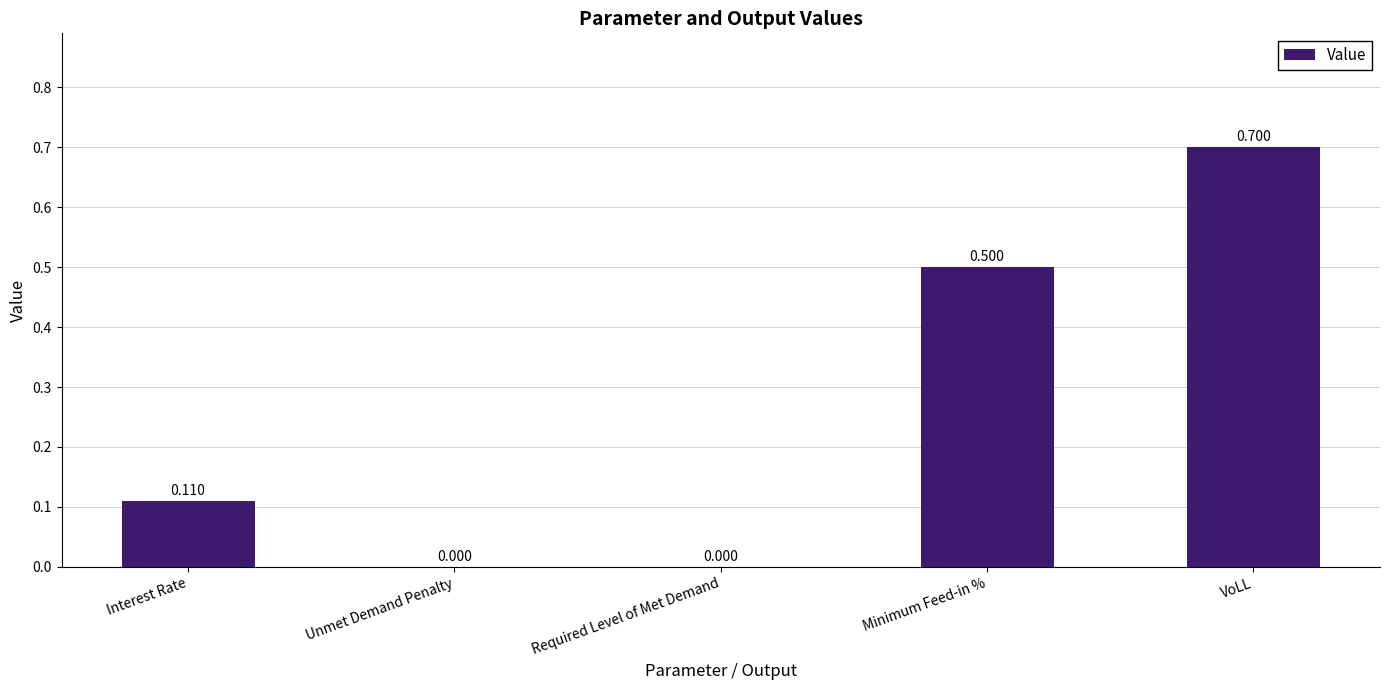

At which category does the chart reach its peak across all series?

VoLL